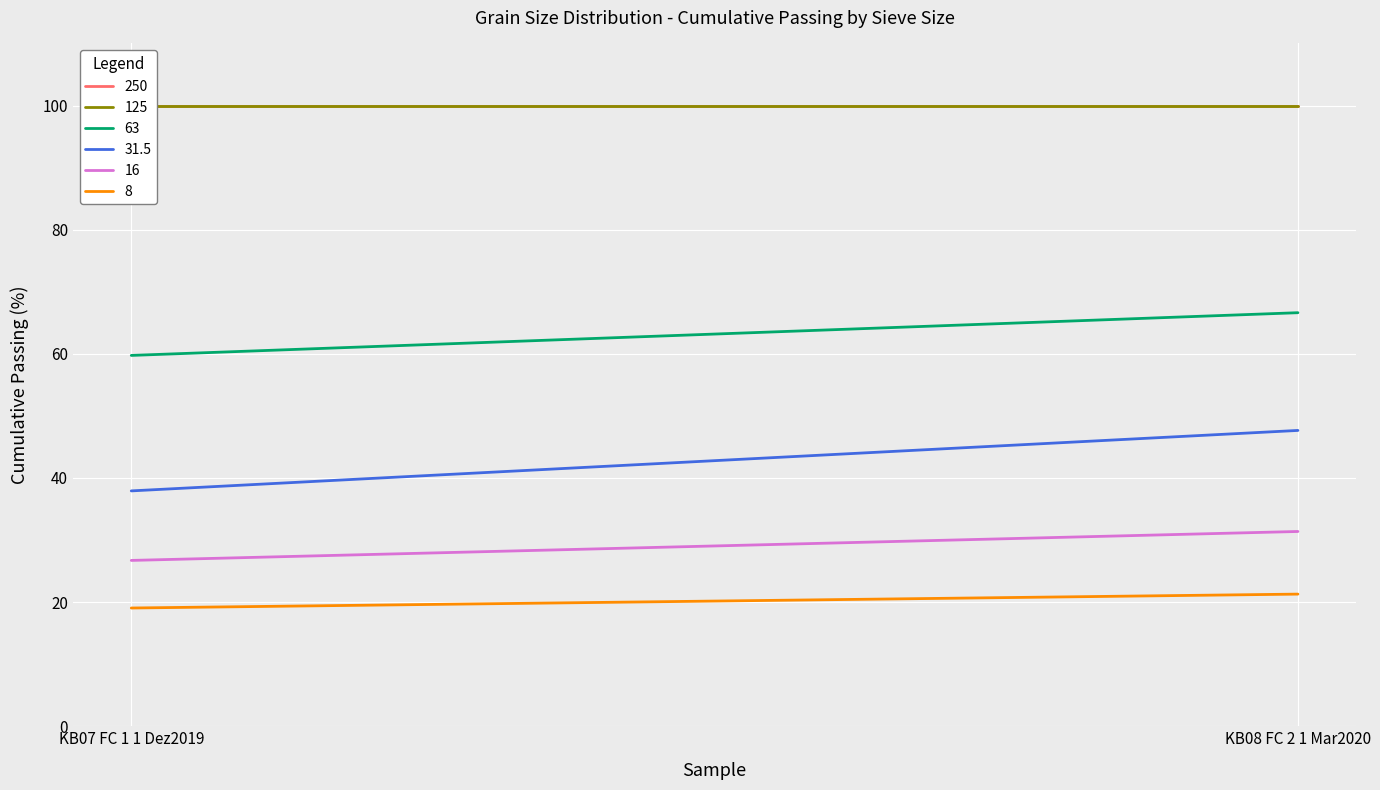

Is it true that 125 equals 100.0 at KB07 FC 1 1 Dez2019?

True